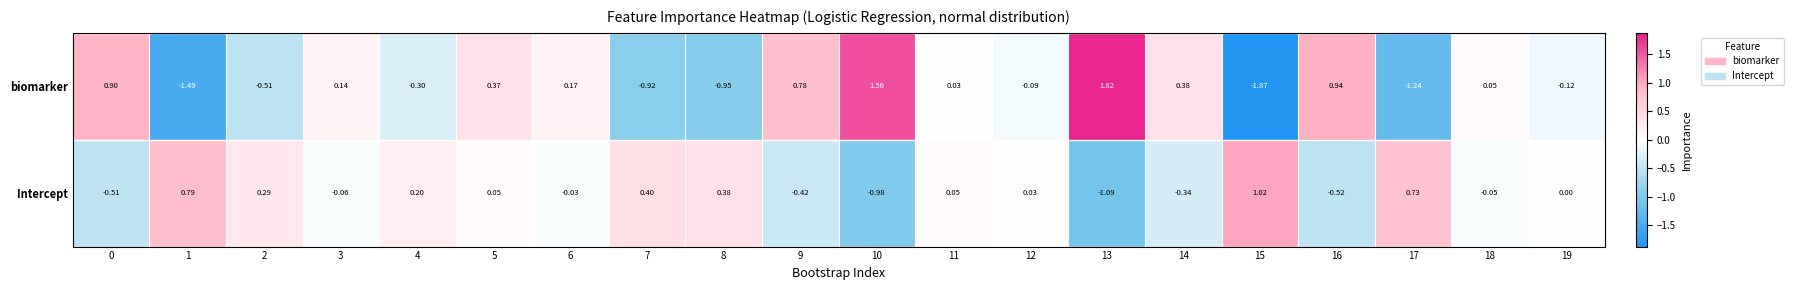

Is the value of biomarker at 12 greater than the value of Intercept at 12?

No